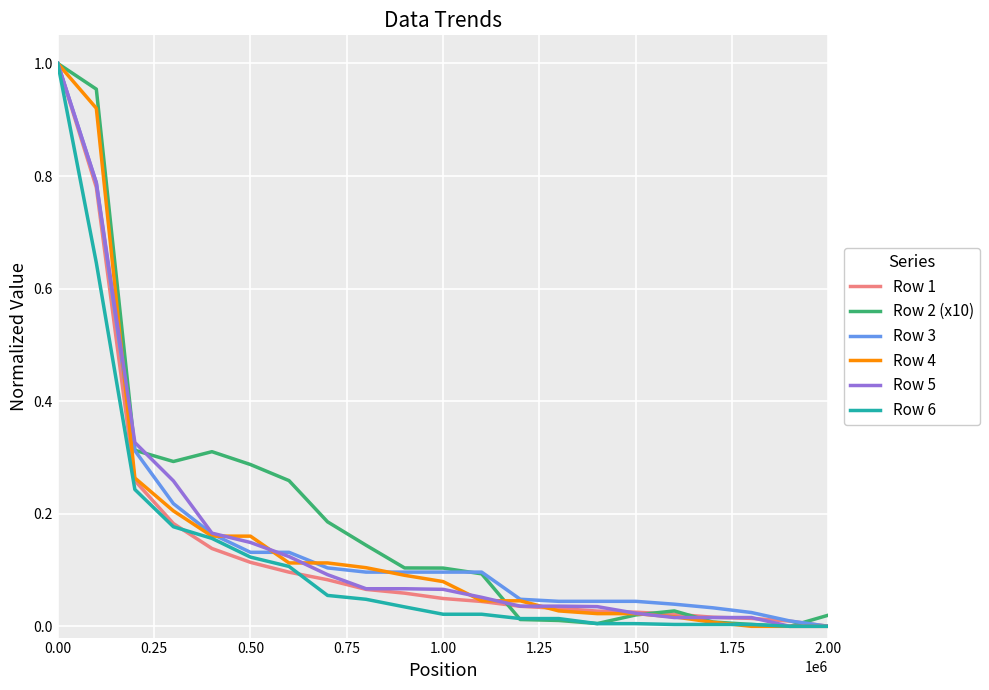

Rank the series by their maximum value, from lowest to highest.

Row 1, Row 2 (x10), Row 3, Row 4, Row 5, Row 6